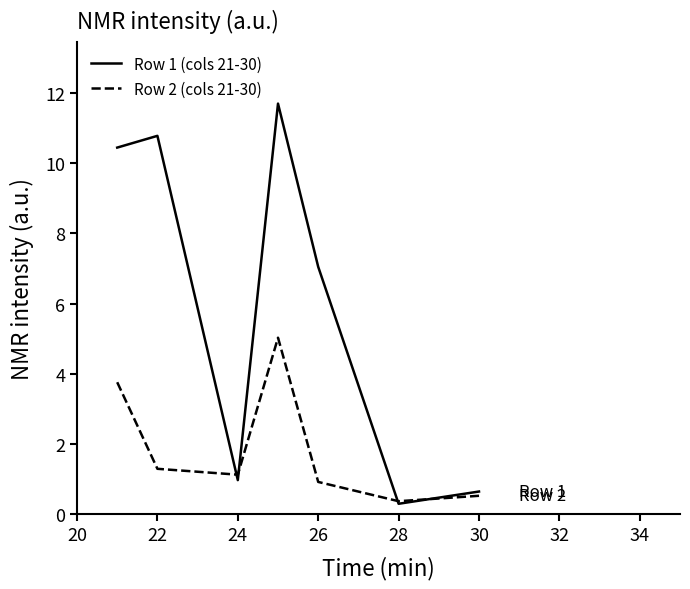

Rank the series by their average value, from lowest to highest.

Row 2 (cols 21-30), Row 1 (cols 21-30)